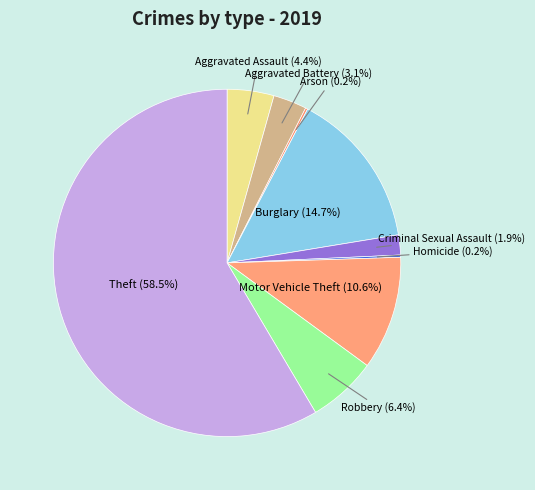

To the nearest percent, what portion does Aggravated Battery represent?

3%